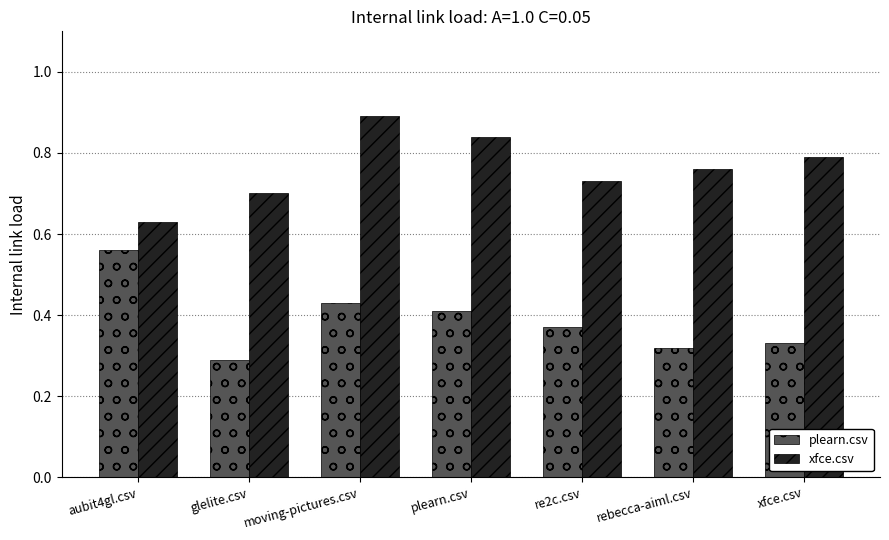

What is the label of the 2nd bar from the left?

glelite.csv